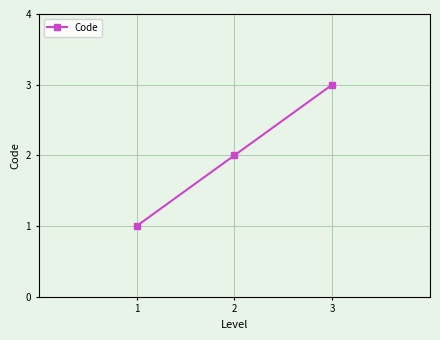

Rank the categories by value from highest to lowest.

3, 2, 1